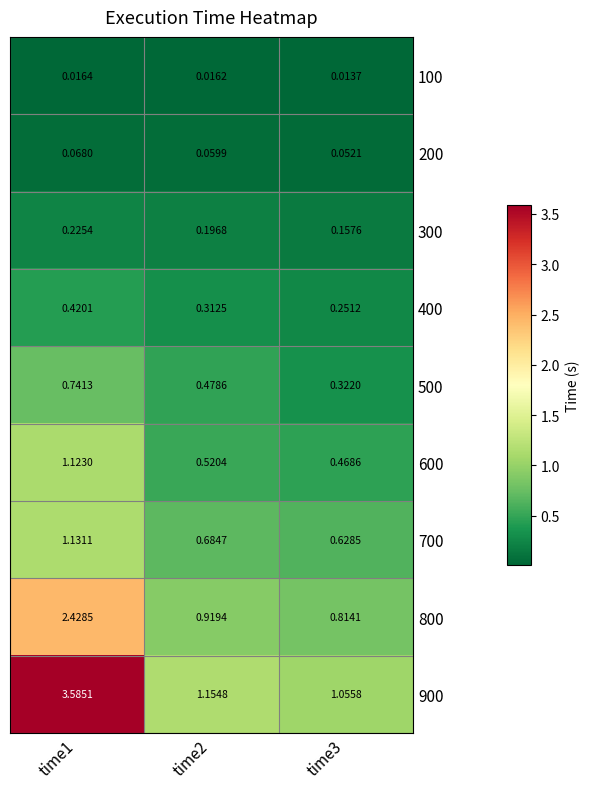

At how many categories does at least one series exceed 3?

1